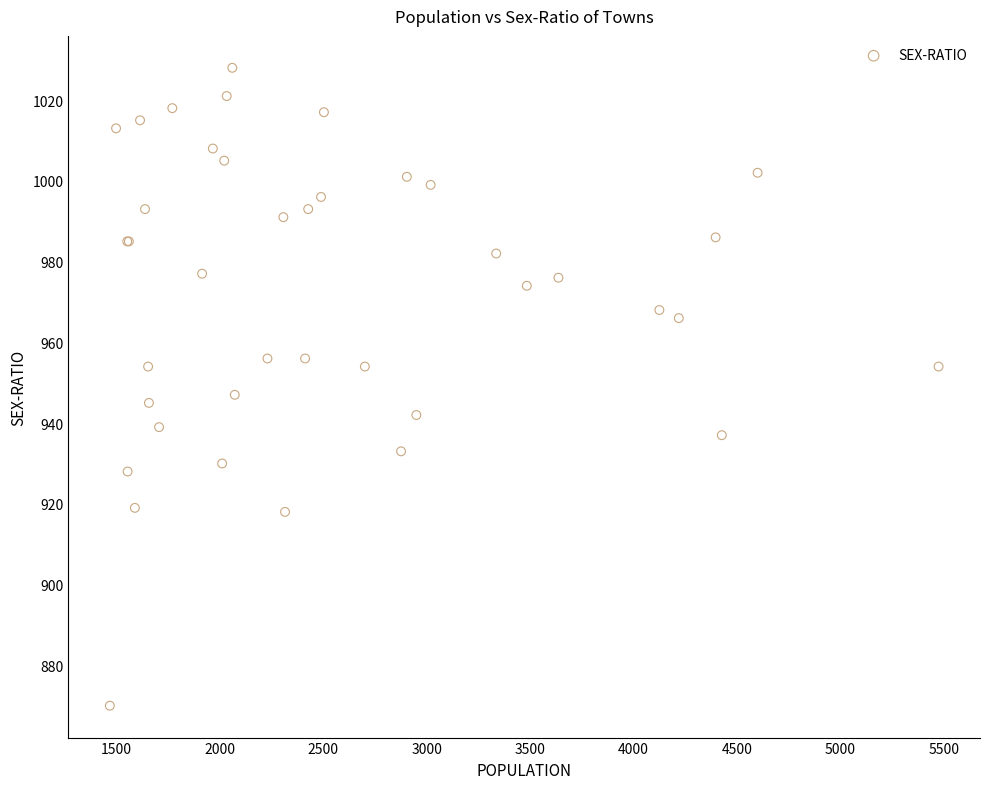

What Y value in the scatter plot is closest to 949?

947